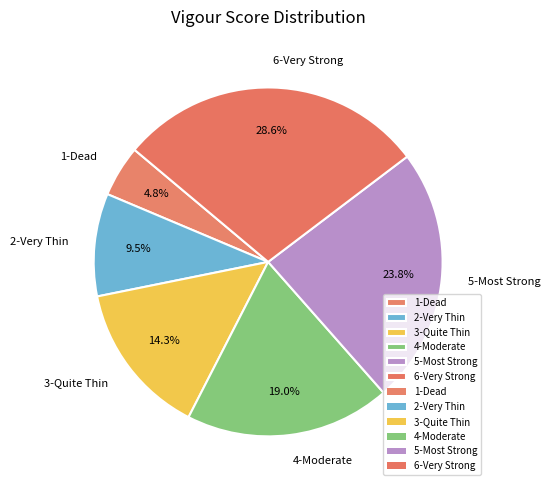

Does 3-Quite Thin account for over 50% of the chart?

No